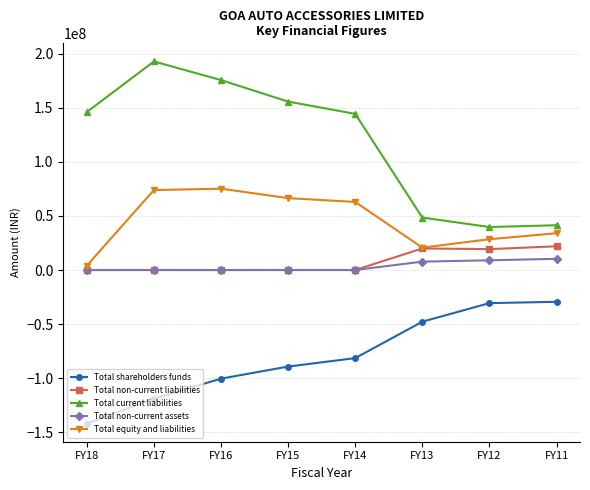

What is the sum of all Total non-current assets values?

27235640